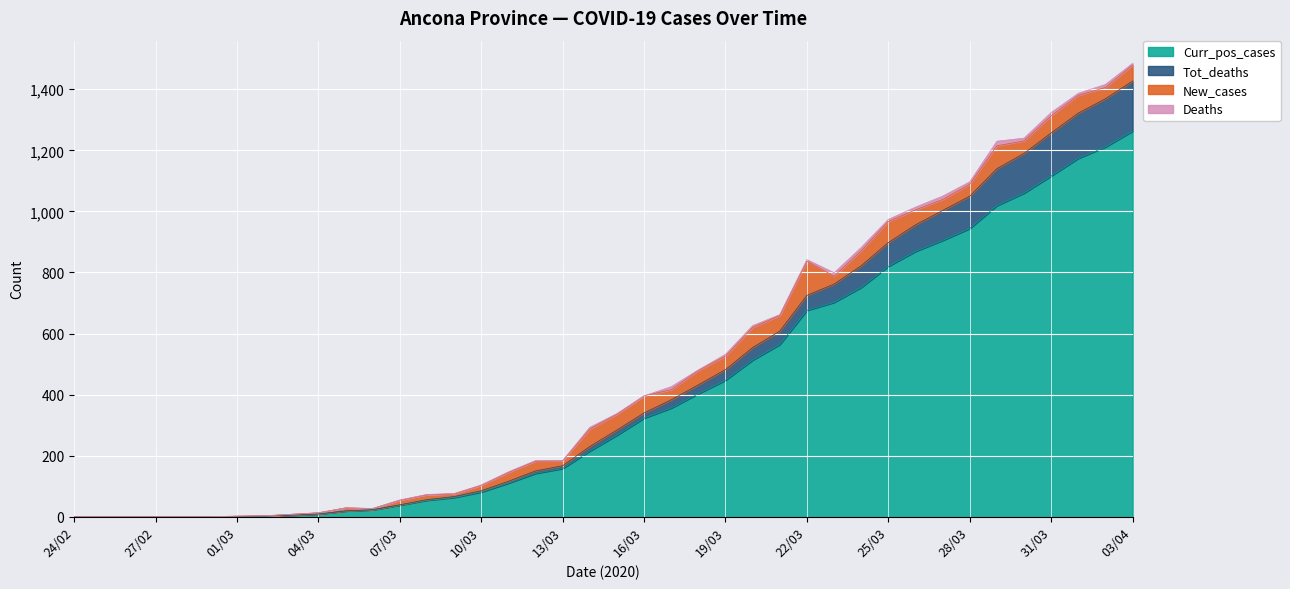

True or false: Curr_pos_cases and Tot_deaths cross at least once.

False